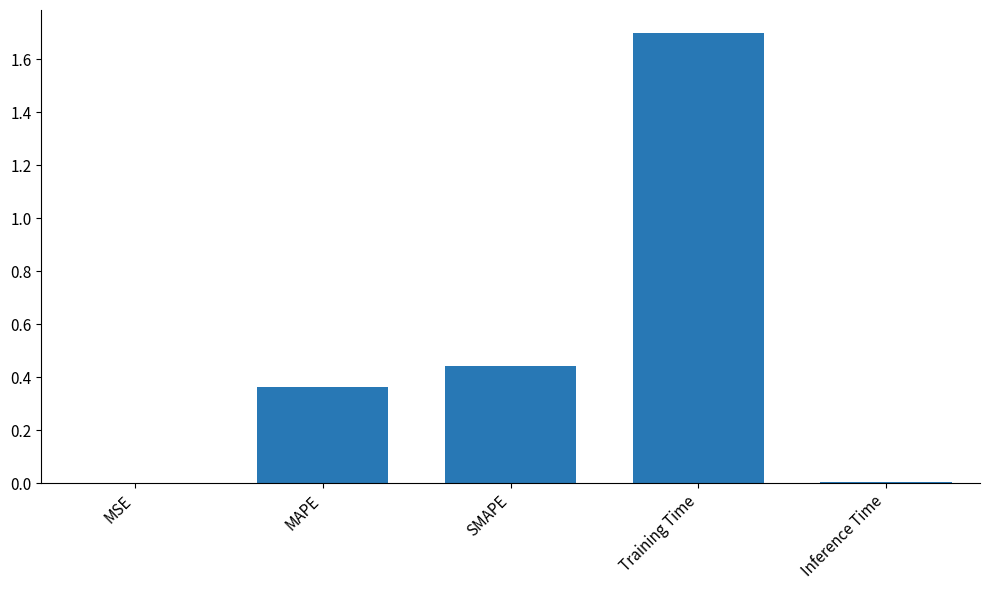

Which category has the highest value across all series?

Training Time